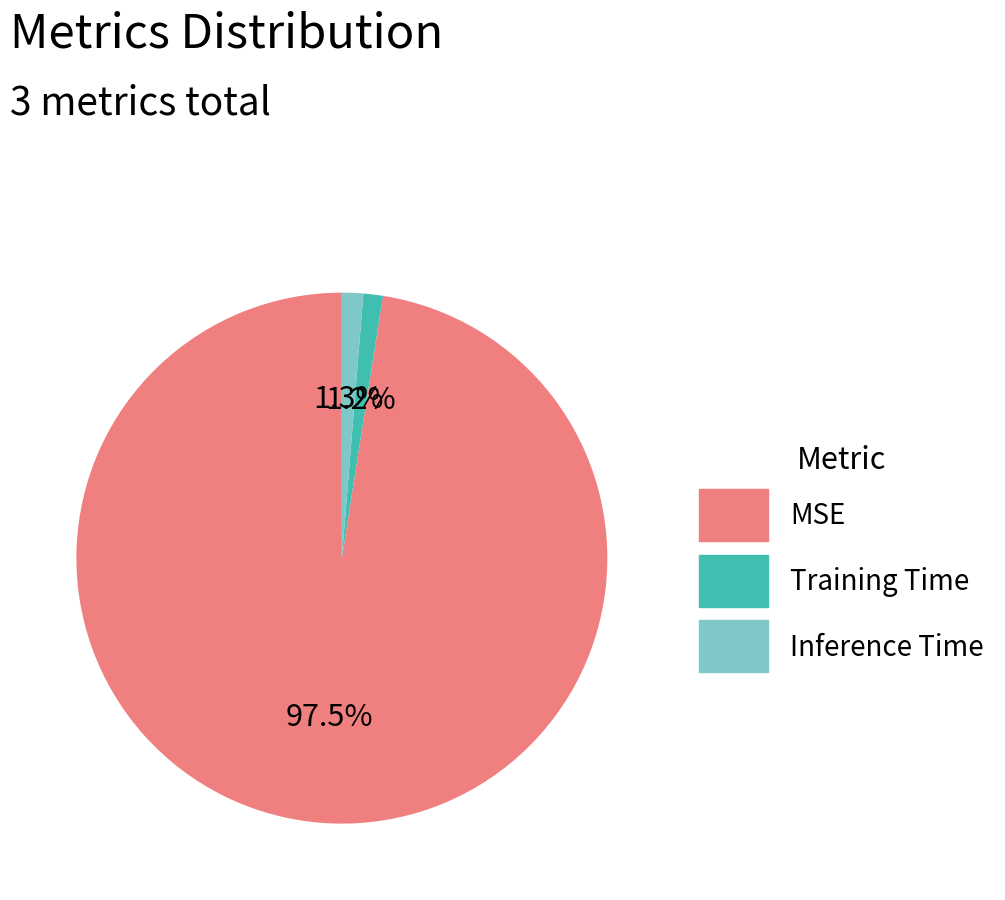

Does Training Time account for over 50% of the chart?

No